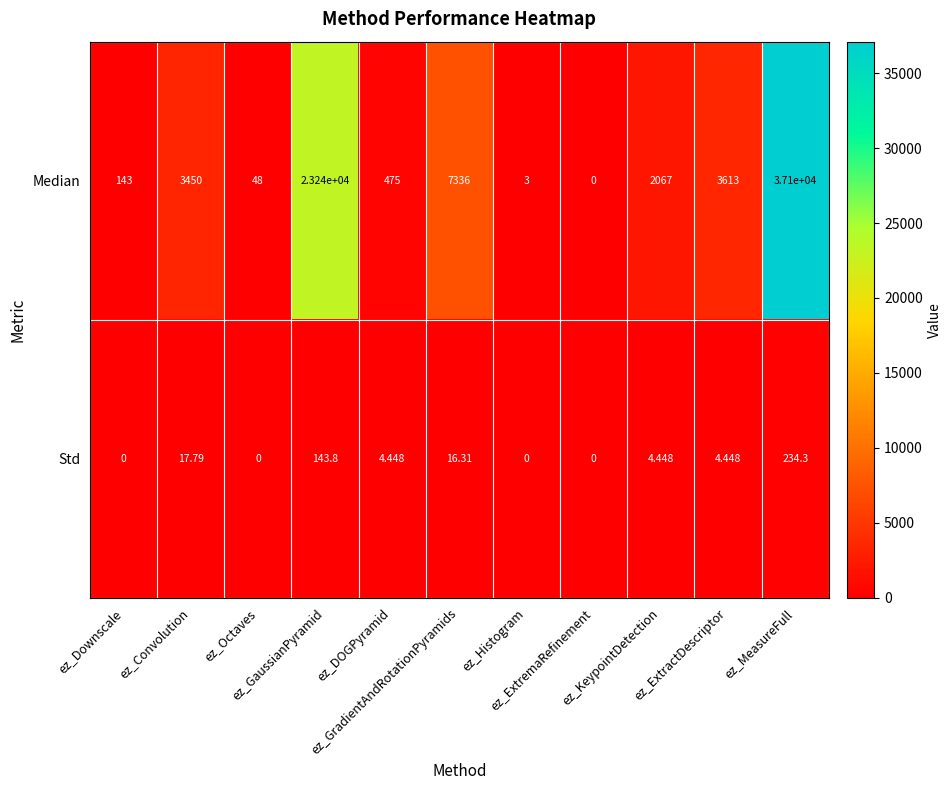

Rank the series by their average value, from lowest to highest.

Std, Median